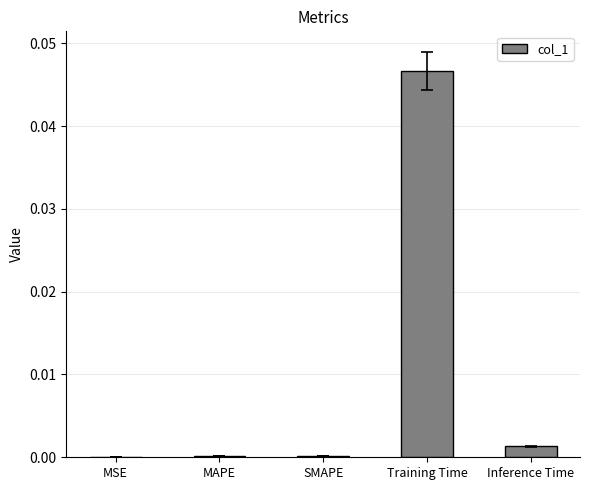

The chart shows a value of 0.0 at MAPE. True or false?

True